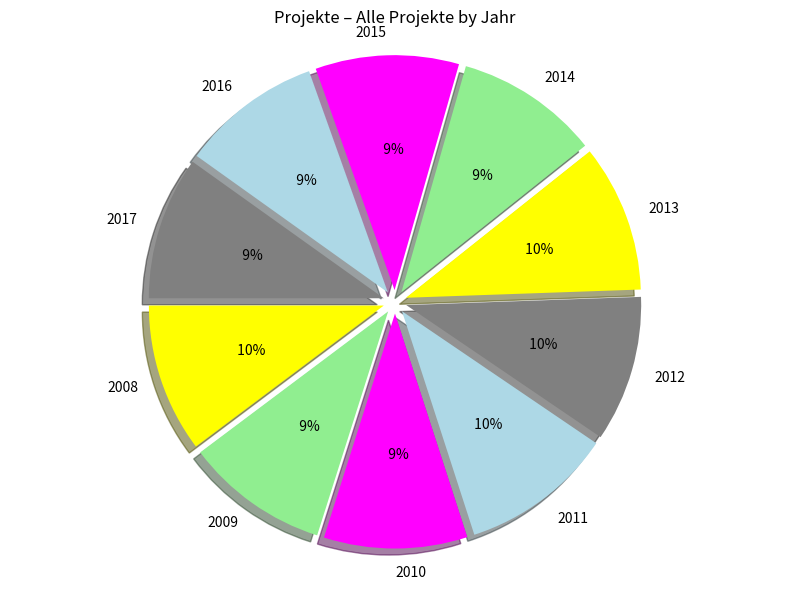

Which slice is the smallest?

2016